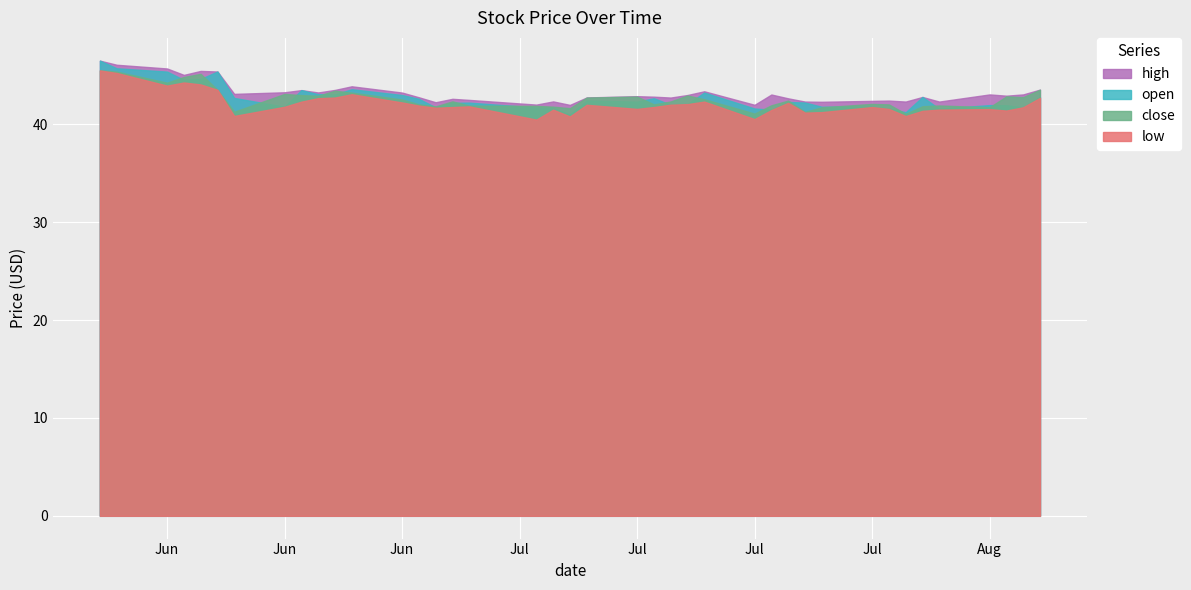

What is the label of the 33rd point from the right?

2021-06-21